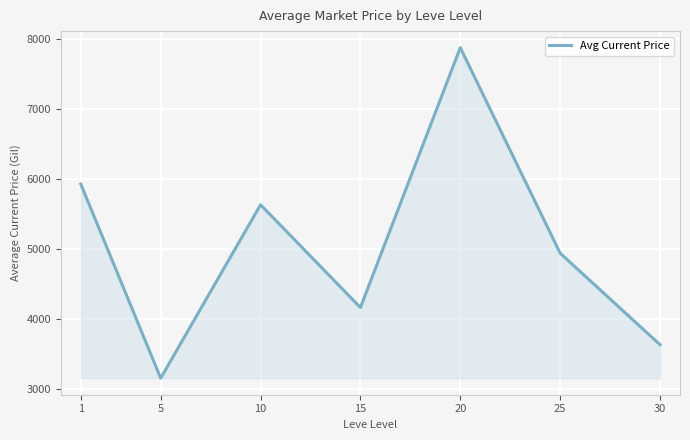

What is the difference between the maximum and minimum values?

4721.1